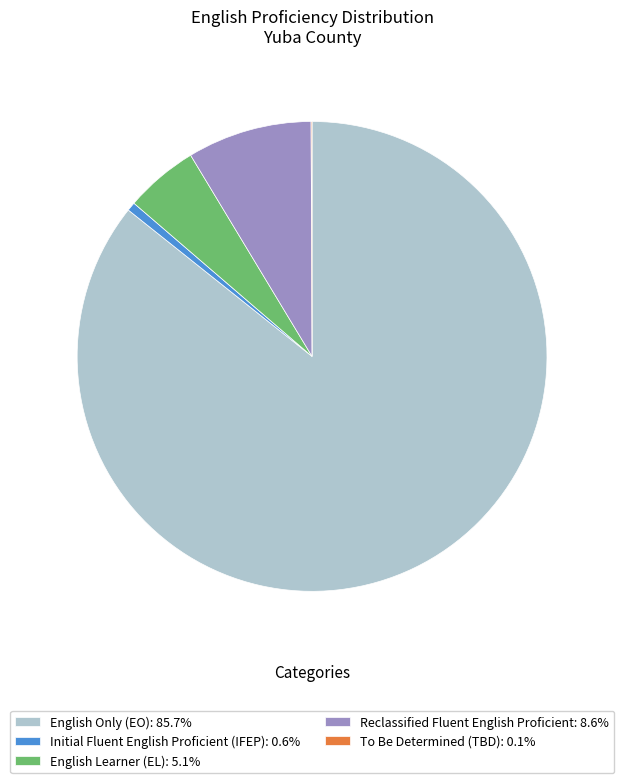

Approximately how many times larger is the value at English Only (EO): 85.7% compared to English Learner (EL): 5.1%?

17.0